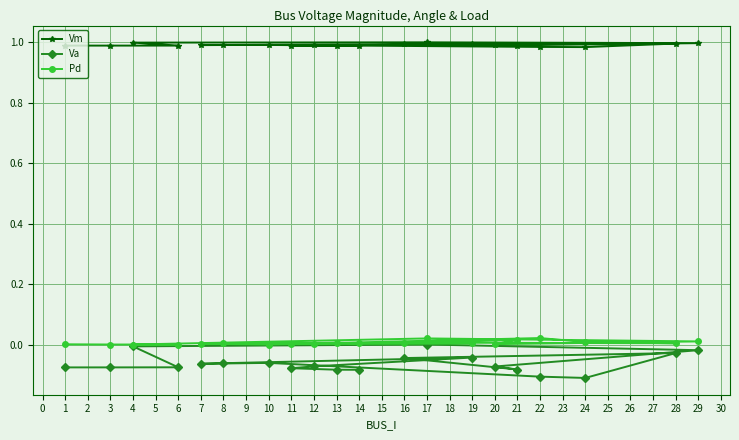

How many interior local valleys does the Va series have?

3